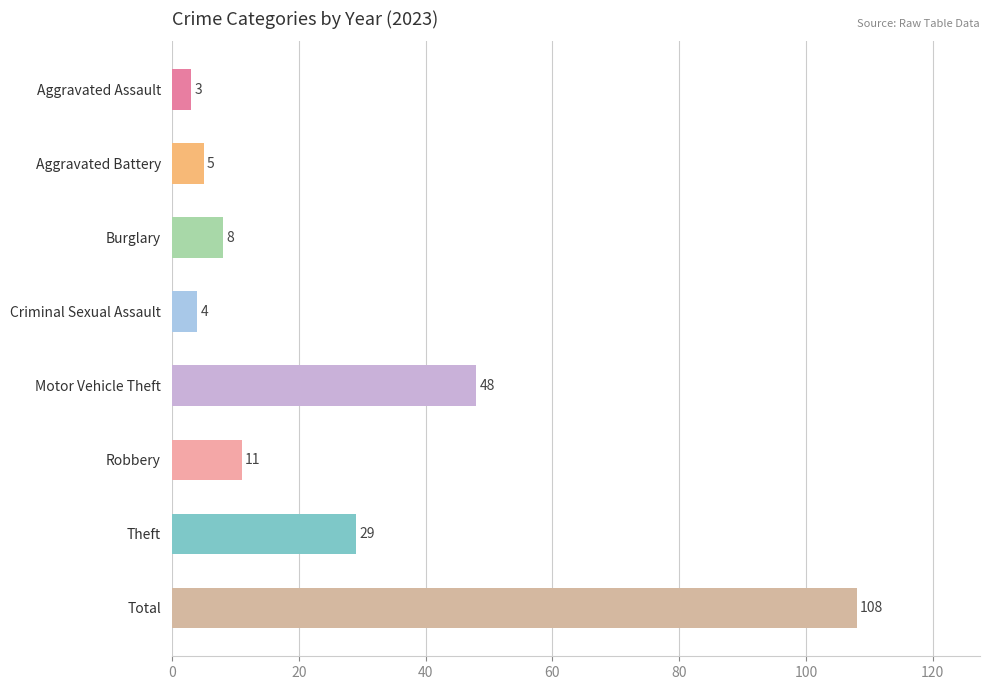

Which label corresponds to the largest value in the chart?

Total